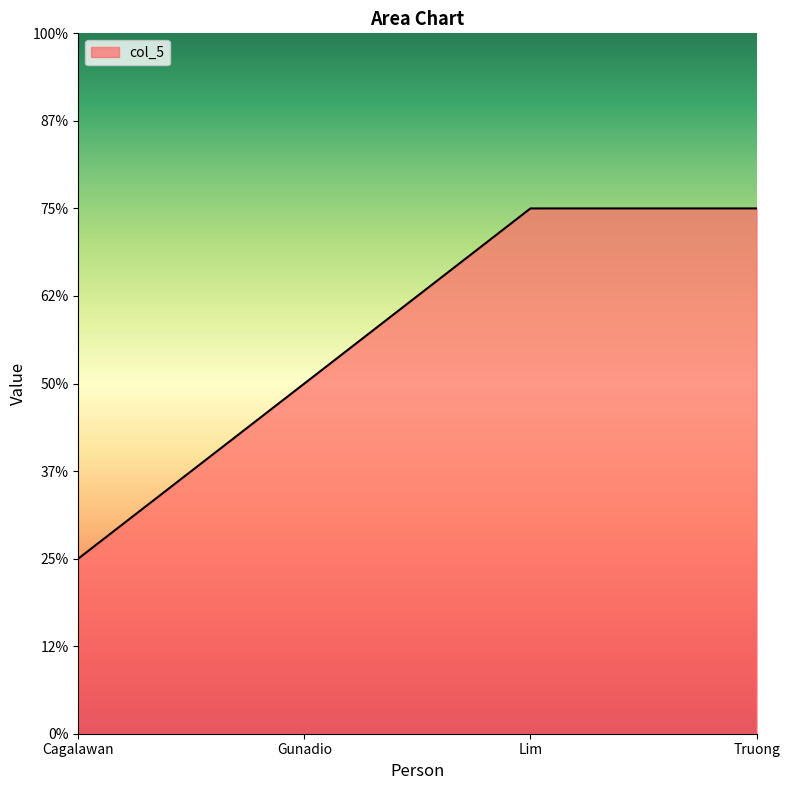

Does the chart have visible grid lines?

No